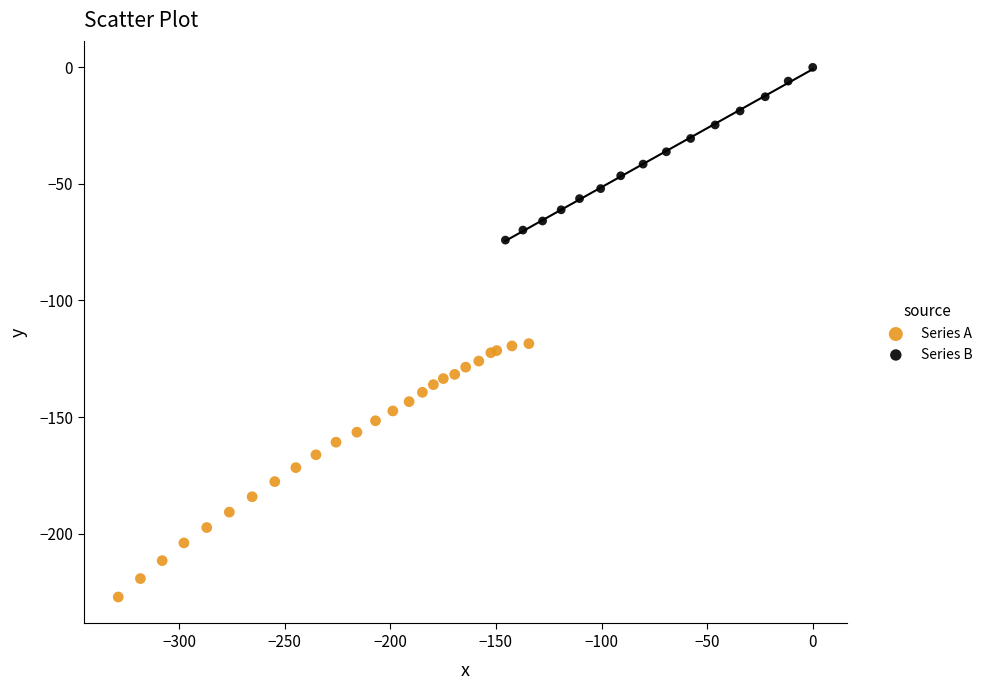

Which series reaches the minimum Y coordinate?

Series A